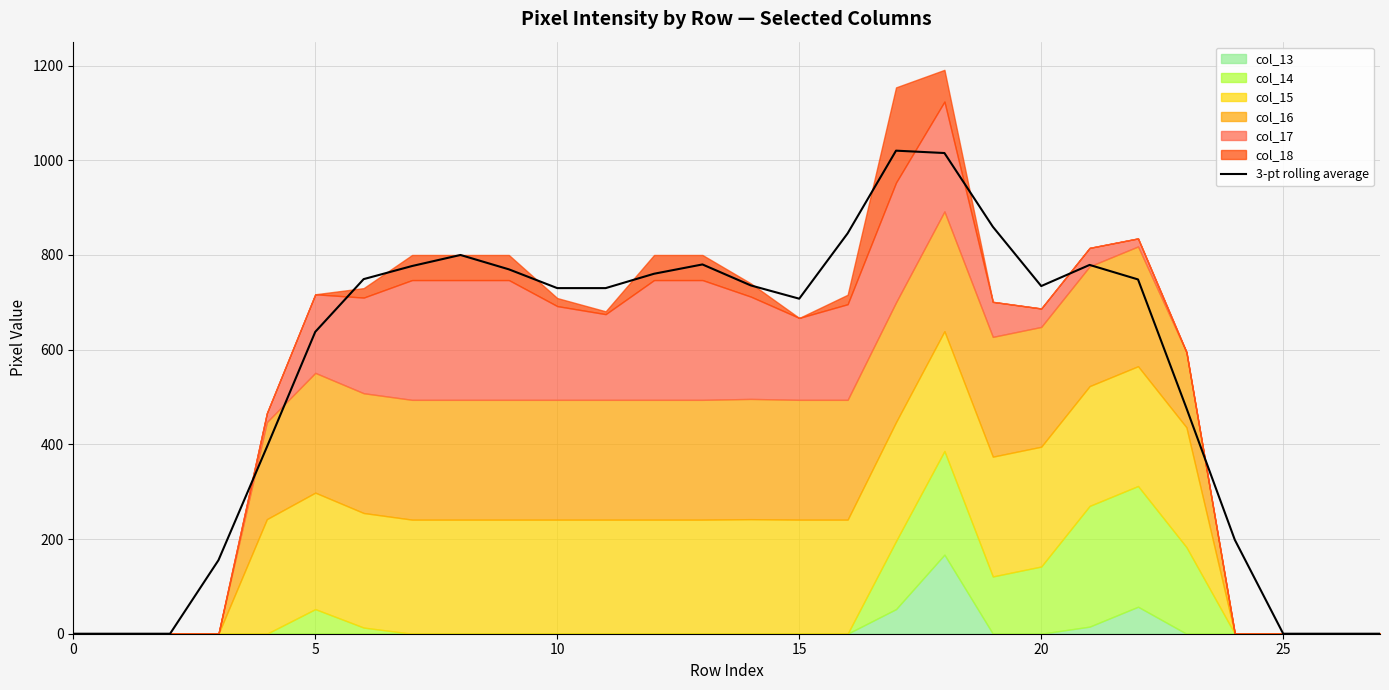

Reading left to right, what are all the values shown in this chart?

0.0	0.0	0.0	155.3	394.3	637.7	749.0	776.7	800.0	769.7	730.0	730.0	760.3	780.0	735.7	707.7	845.7	1020.3	1015.3	859.7	734.3	779.0	748.3	476.7	198.3	0.0	0.0	0.0